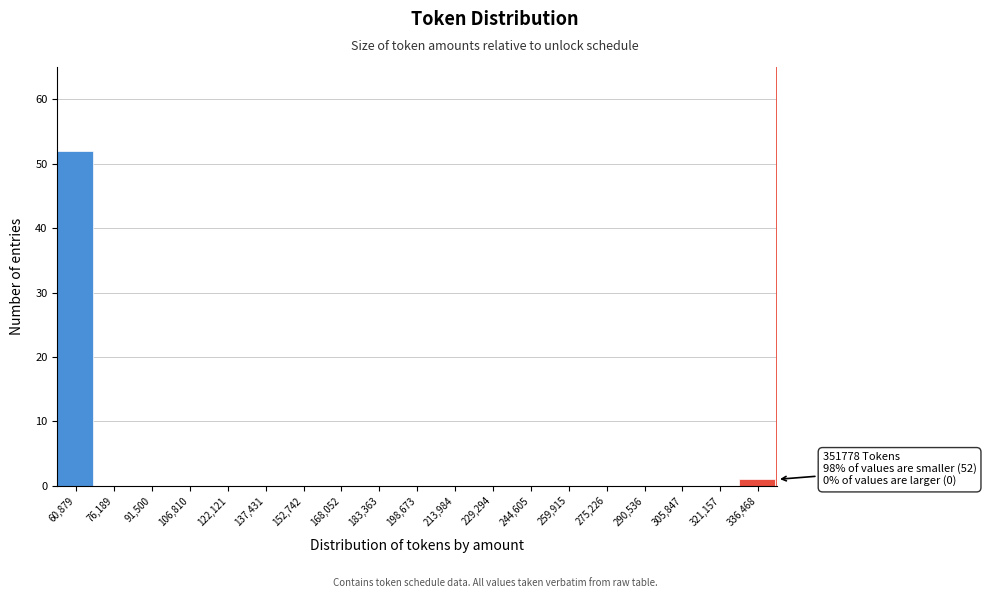

Reading left to right, list all the values displayed in this chart.

60,879=52	76,189=0	91,500=0	106,810=0	122,121=0	137,431=0	152,742=0	168,052=0	183,363=0	198,673=0	213,984=0	229,294=0	244,605=0	259,915=0	275,226=0	290,536=0	305,847=0	321,157=0	336,468=1